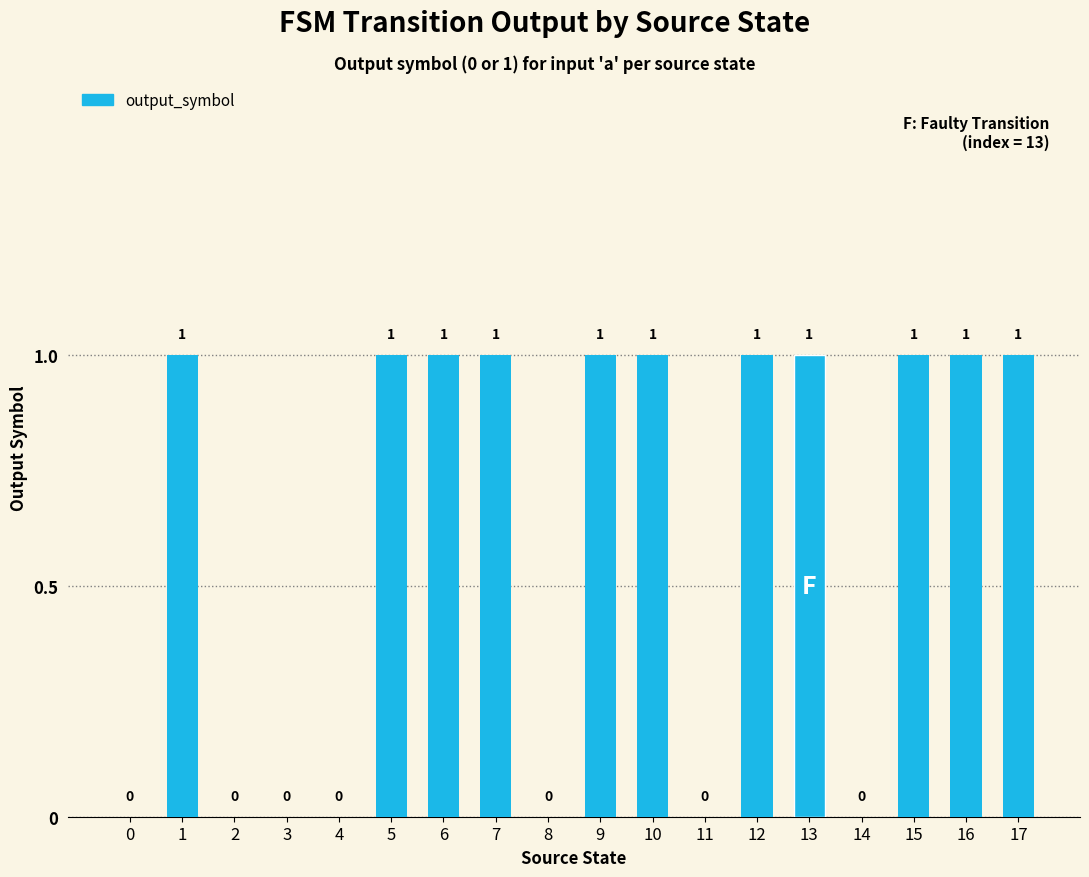

True or false: the data shows 2 at 1.

False